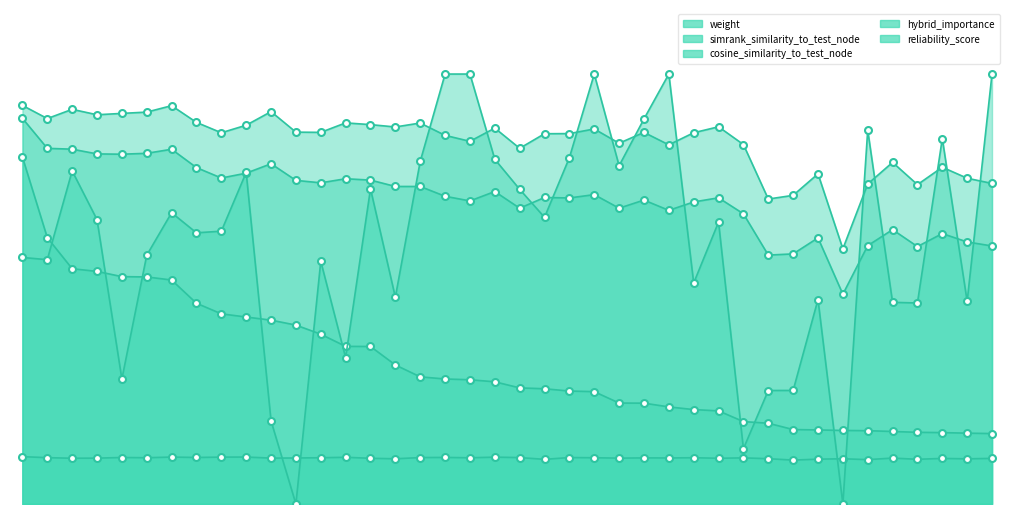

What is the total value across all series at 11?

2.1